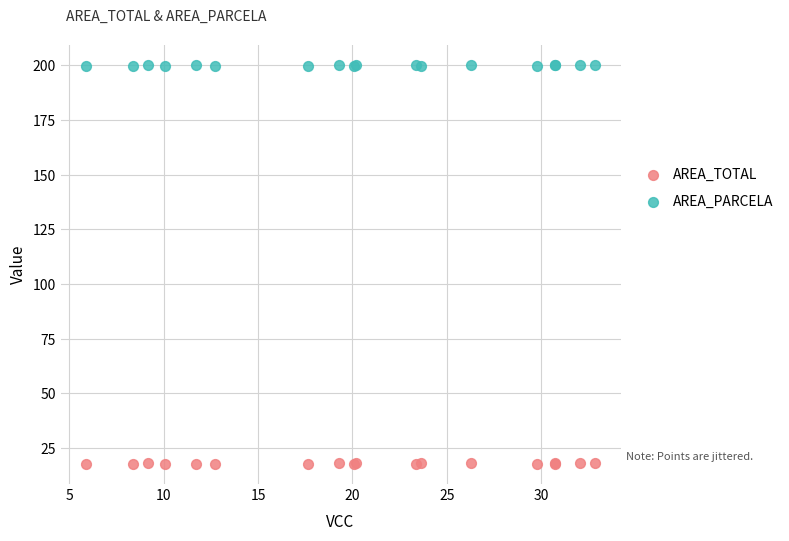

What is the X range (max minus min) for the scatter plot?

26.9